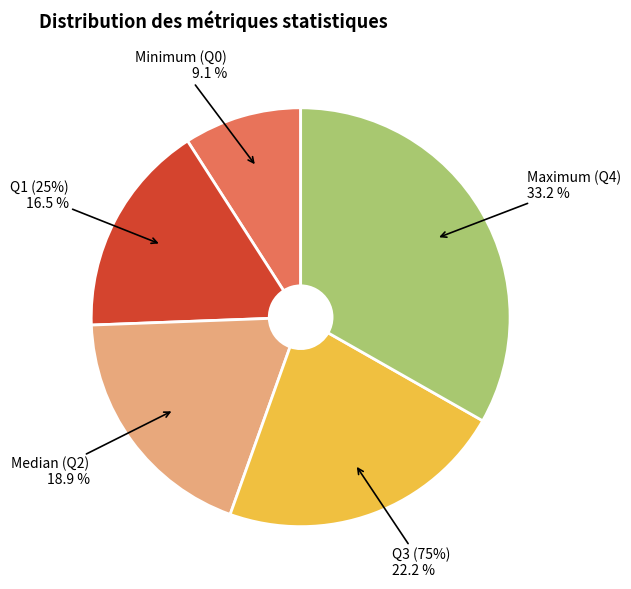

Between Median (Q2) and Minimum (Q0), which is larger?

Median (Q2)